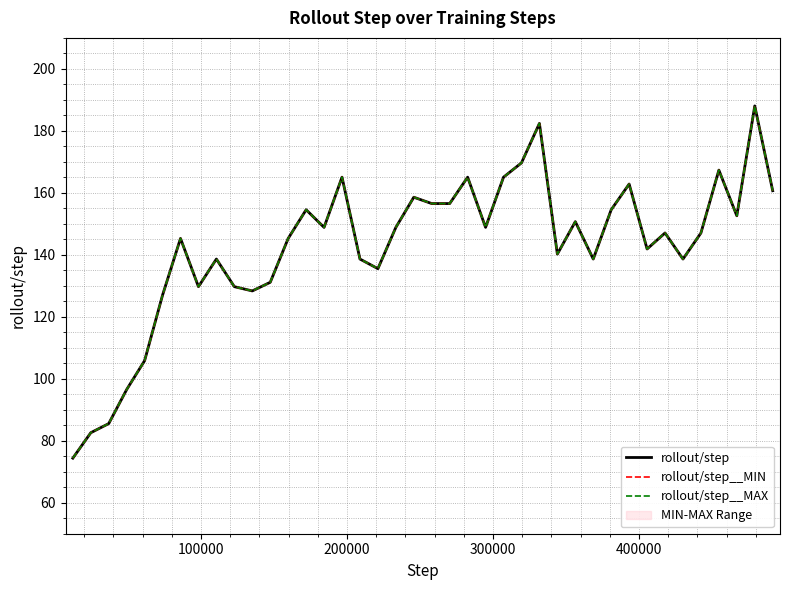

Which series has the largest range (max minus min)?

rollout/step